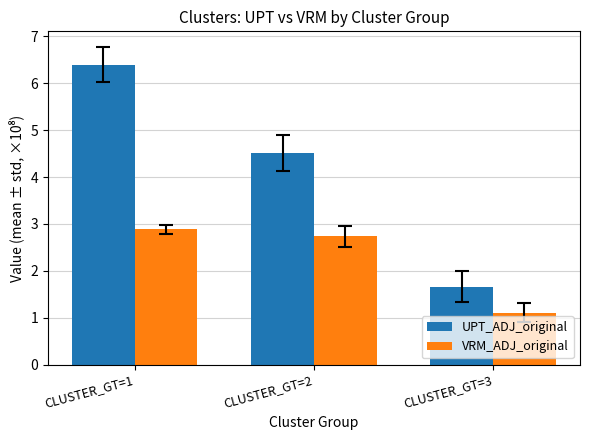

What is the spread (max minus min) of values at CLUSTER_GT=1?

3.5